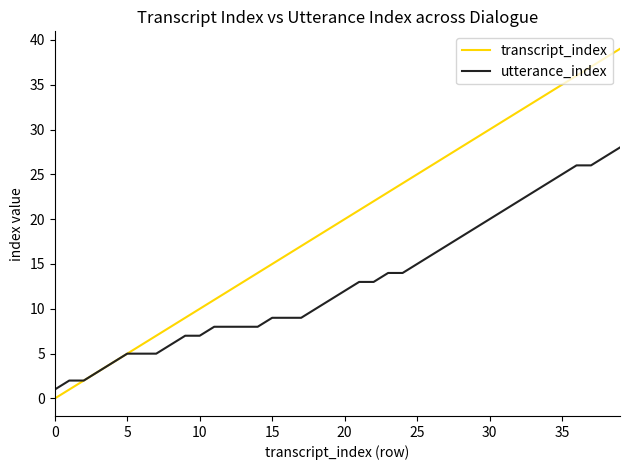

What is the lowest value of the utterance_index series?

1